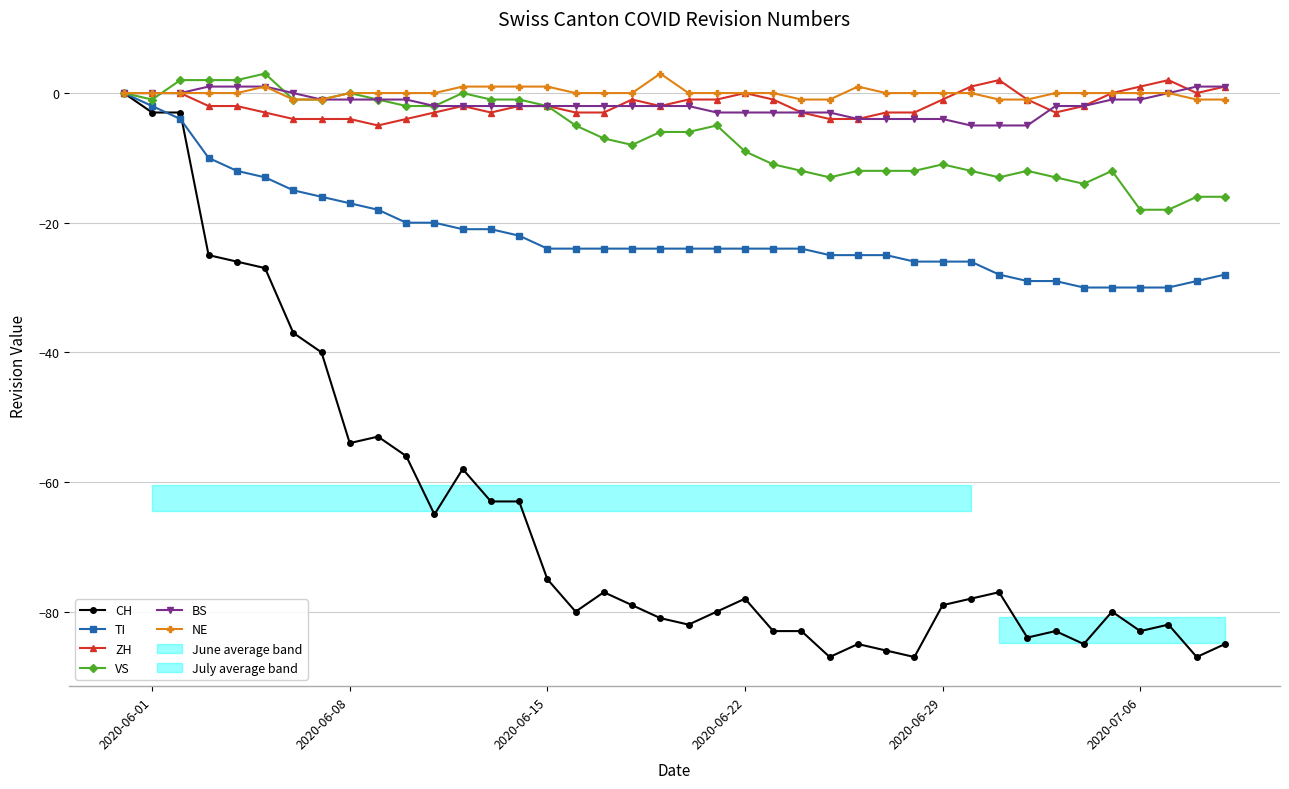

Is it true that CH equals -78 at 2020-06-22?

True